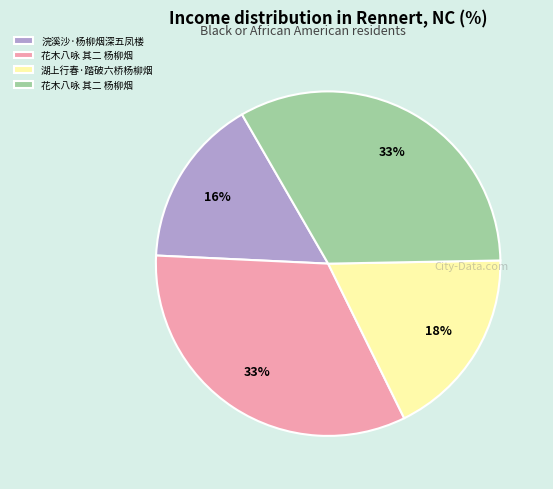

To the nearest percent, what is the average slice percentage?

25%